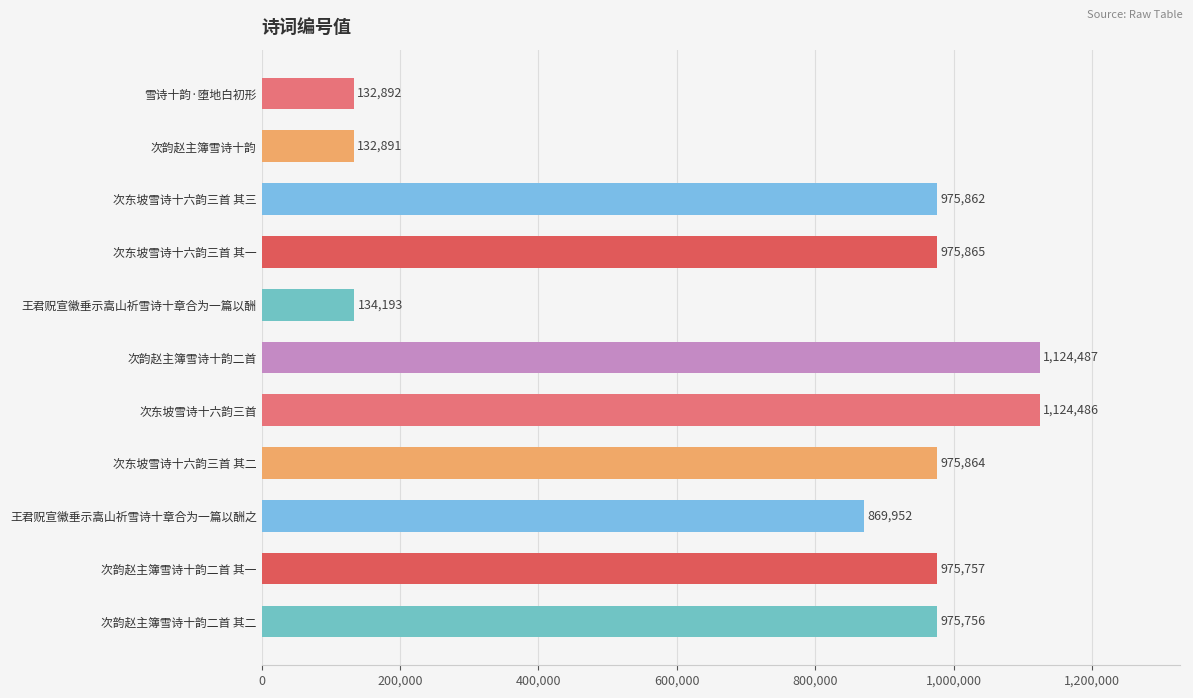

Rank the categories by value from lowest to highest.

次韵赵主簿雪诗十韵, 雪诗十韵·堕地白初形, 王君贶宣徽垂示嵩山祈雪诗十章合为一篇以酬, 王君贶宣徽垂示嵩山祈雪诗十章合为一篇以酬之, 次韵赵主簿雪诗十韵二首 其二, 次韵赵主簿雪诗十韵二首 其一, 次东坡雪诗十六韵三首 其三, 次东坡雪诗十六韵三首 其二, 次东坡雪诗十六韵三首 其一, 次东坡雪诗十六韵三首, 次韵赵主簿雪诗十韵二首